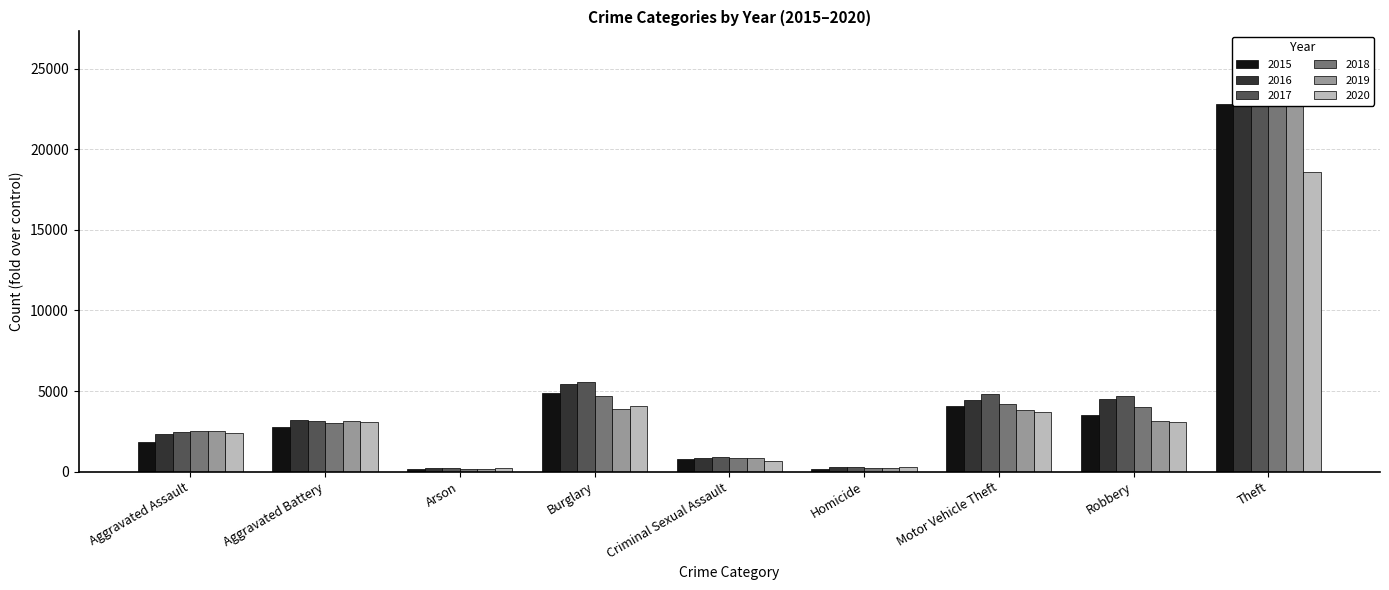

Reading left to right, transcribe all the data shown in this chart.

2015: Aggravated Assault=1823	Aggravated Battery=2786	Arson=173	Burglary=4876	Criminal Sexual Assault=757	Homicide=181	Motor Vehicle Theft=4072	Robbery=3508	Theft=22833
2016: Aggravated Assault=2338	Aggravated Battery=3199	Arson=222	Burglary=5412	Criminal Sexual Assault=818	Homicide=276	Motor Vehicle Theft=4442	Robbery=4529	Theft=24311
2017: Aggravated Assault=2473	Aggravated Battery=3166	Arson=203	Burglary=5581	Criminal Sexual Assault=902	Homicide=275	Motor Vehicle Theft=4803	Robbery=4704	Theft=25707
2018: Aggravated Assault=2542	Aggravated Battery=3007	Arson=143	Burglary=4694	Criminal Sexual Assault=862	Homicide=226	Motor Vehicle Theft=4202	Robbery=4040	Theft=26012
2019: Aggravated Assault=2509	Aggravated Battery=3155	Arson=145	Burglary=3898	Criminal Sexual Assault=840	Homicide=214	Motor Vehicle Theft=3848	Robbery=3118	Theft=25158
2020: Aggravated Assault=2424	Aggravated Battery=3109	Arson=227	Burglary=4100	Criminal Sexual Assault=671	Homicide=273	Motor Vehicle Theft=3701	Robbery=3086	Theft=18576